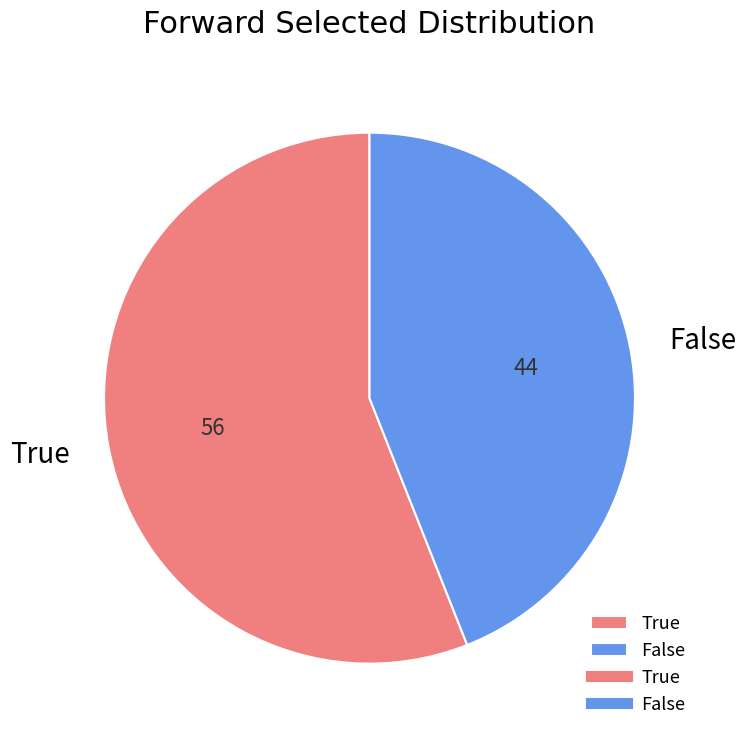

Between False and True, which is larger?

True